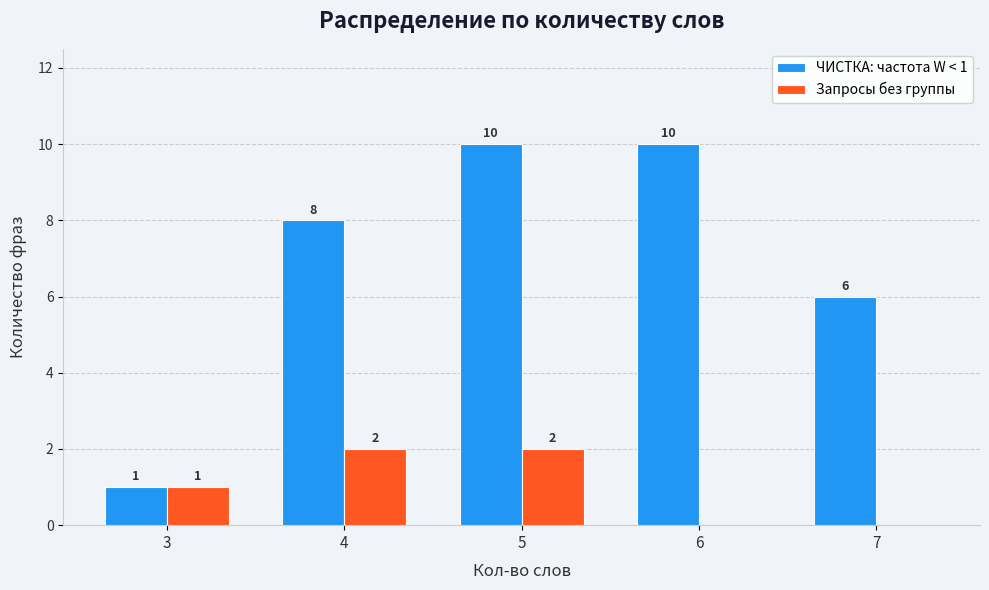

How many ЧИСТКА: частота W < 1 values are between 6 and 10?

4